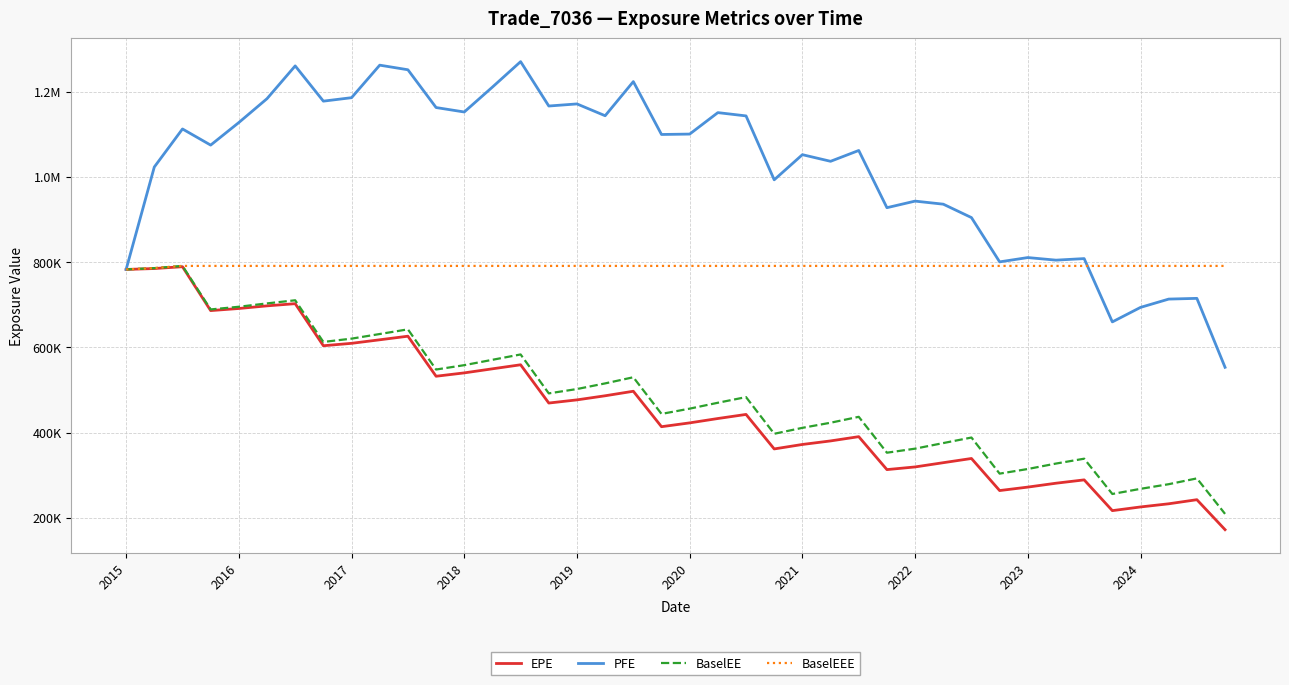

What is the sum of all BaselEEE values?

31623023